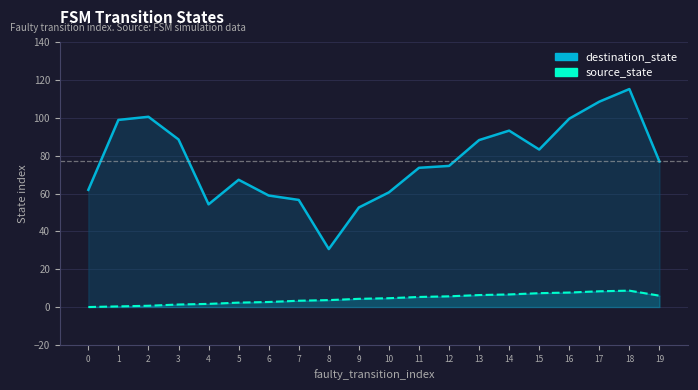

Rank the series by their maximum value, from highest to lowest.

destination_state_line, source_state_line